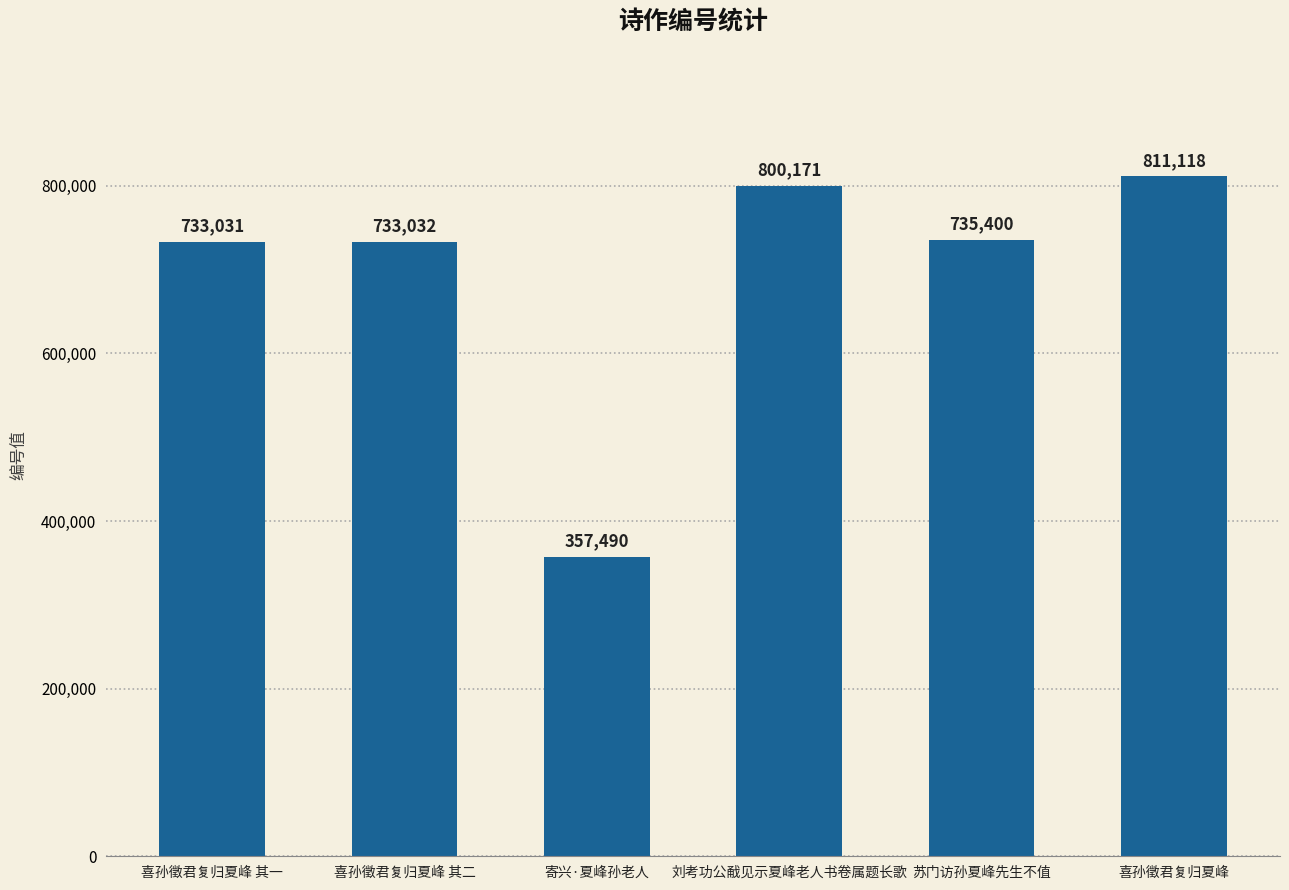

List the labels in order of value, smallest first.

寄兴·夏峰孙老人, 喜孙徵君复归夏峰 其一, 喜孙徵君复归夏峰 其二, 苏门访孙夏峰先生不值, 刘考功公㦷见示夏峰老人书卷属题长歌, 喜孙徵君复归夏峰